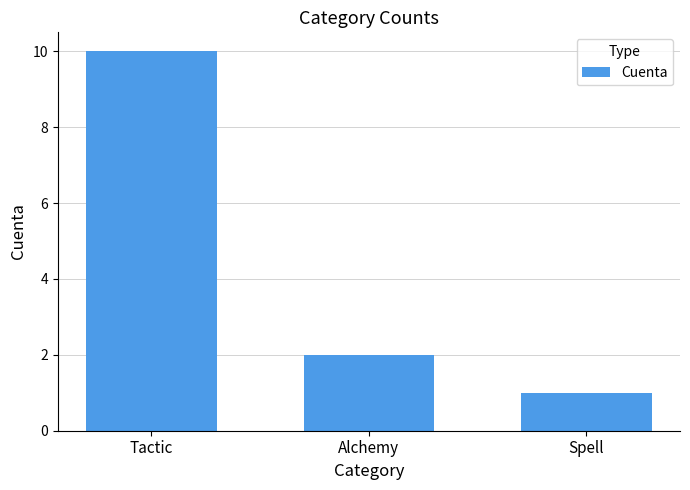

What is the minimum value shown in the chart?

1